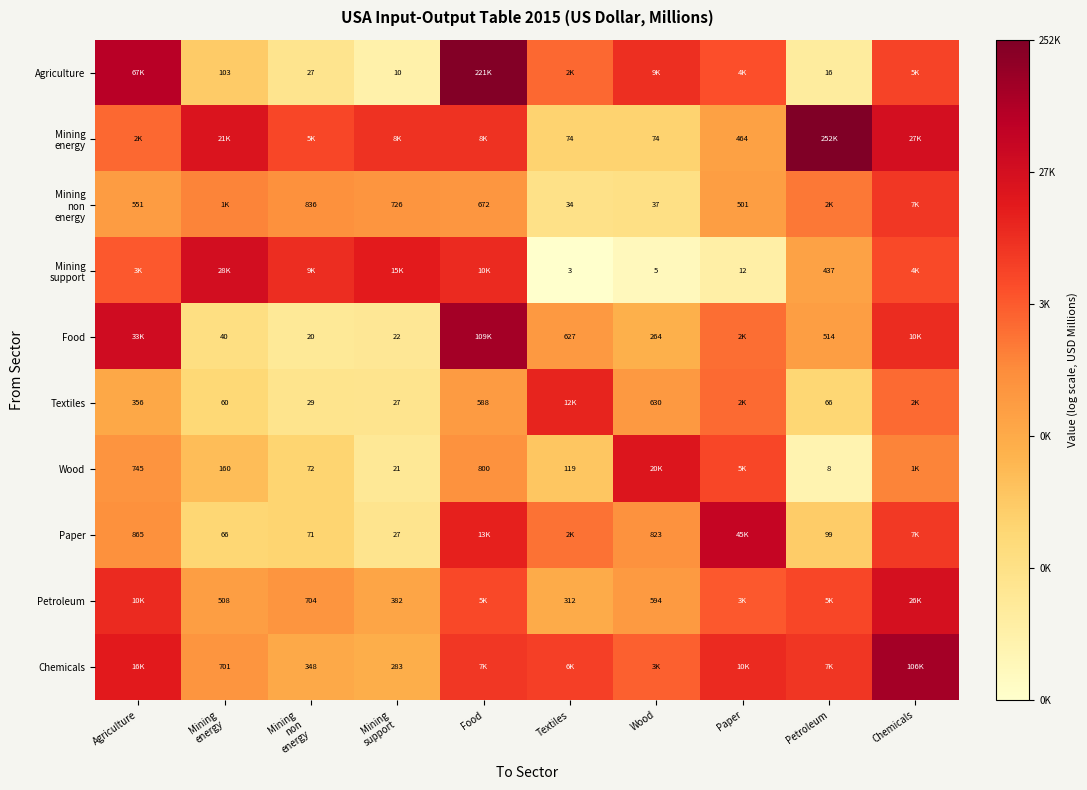

How many data points does each series have?

10